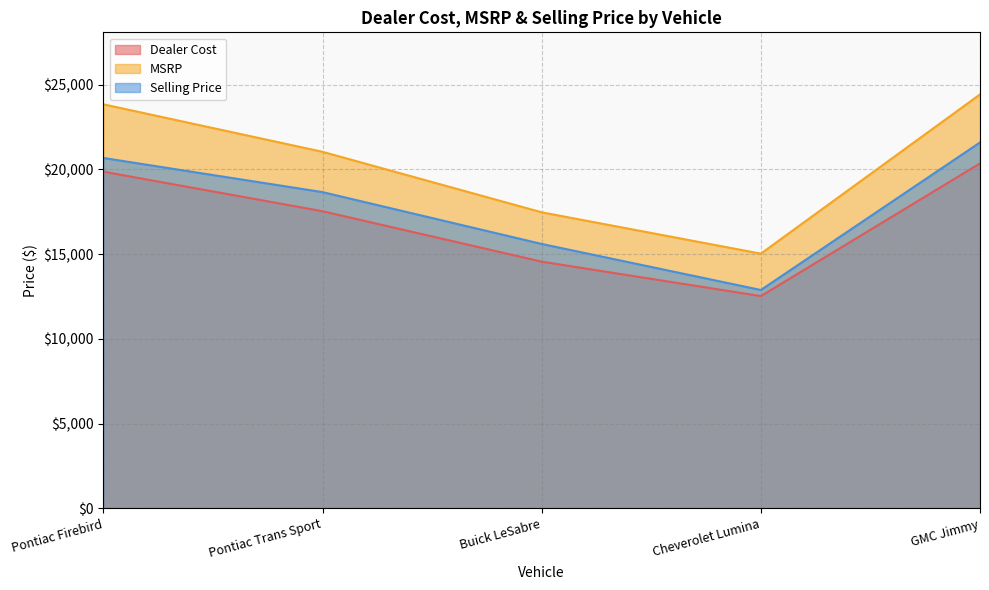

Reading left to right, list all the values displayed in this chart.

Dealer Cost: 19869	17533	14558	12526	20356
MSRP: 23843	21040	17470	15031	24427
Selling Price: 20676	18661	15602	12885	21592